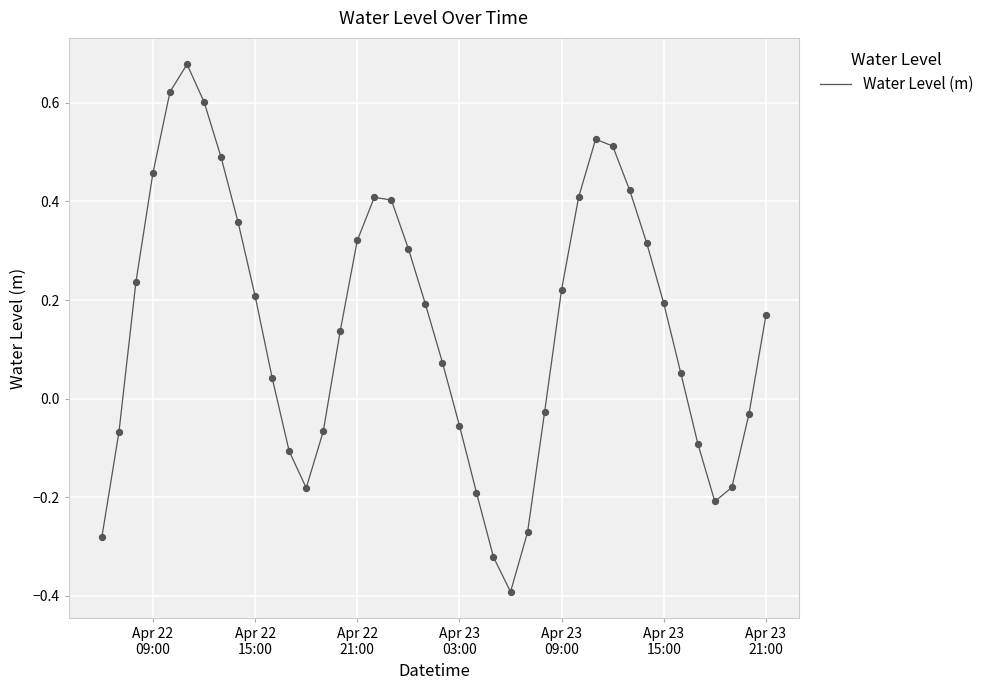

What is the smallest value displayed?

-0.4